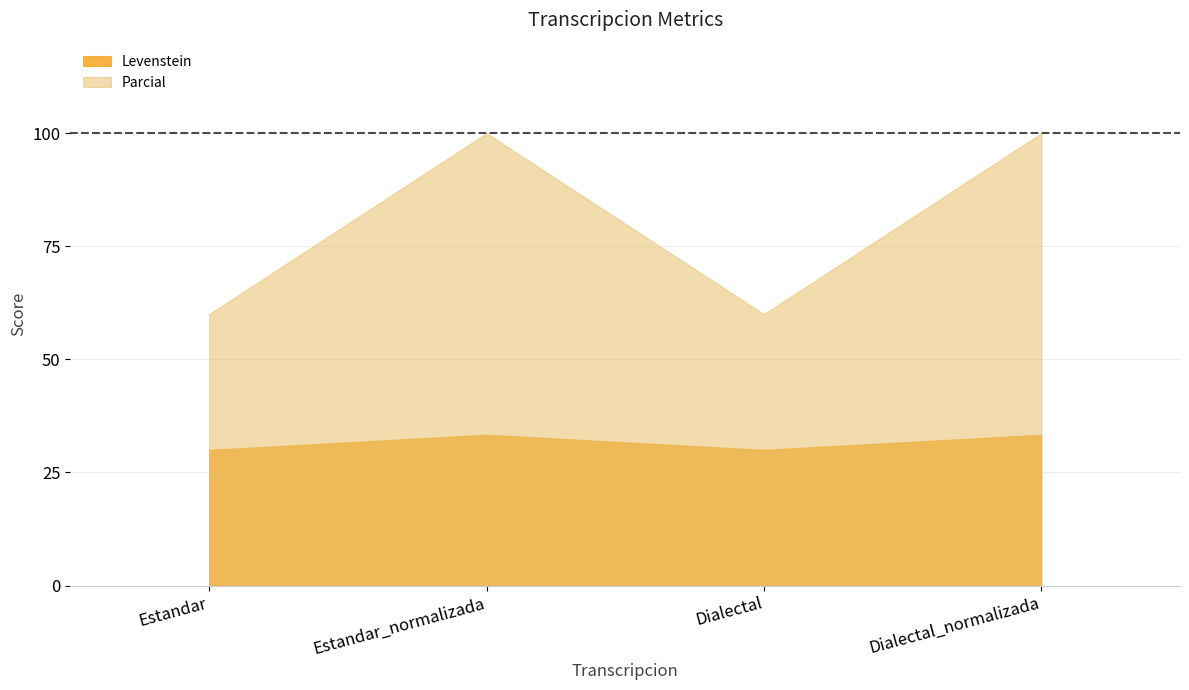

What is the difference between the Parcial values at Dialectal and Estandar_normalizada?

40.0